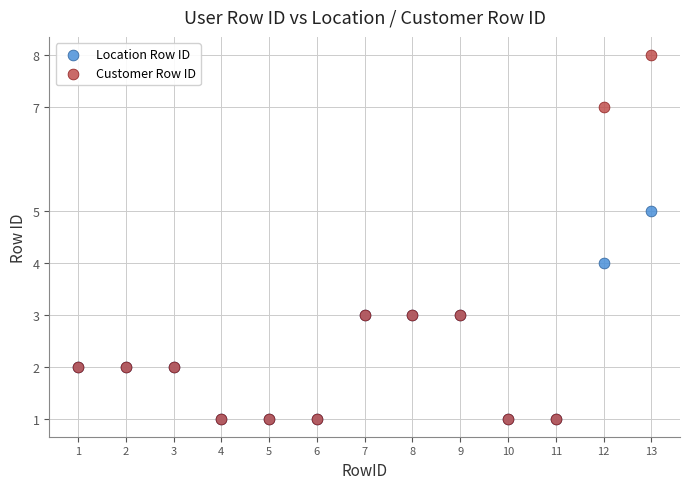

What are all the series names shown in the legend?

Location Row ID, Customer Row ID